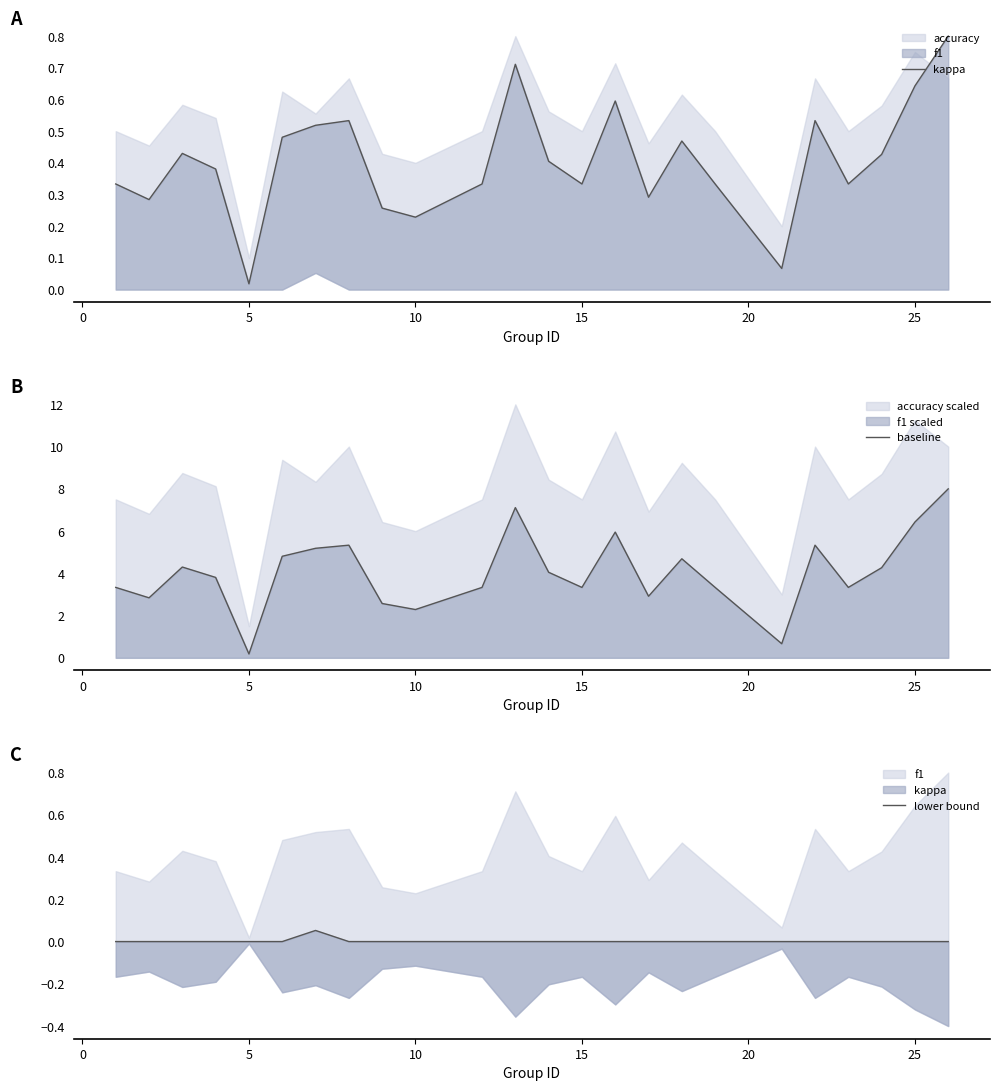

At which label does baseline reach its minimum?

5